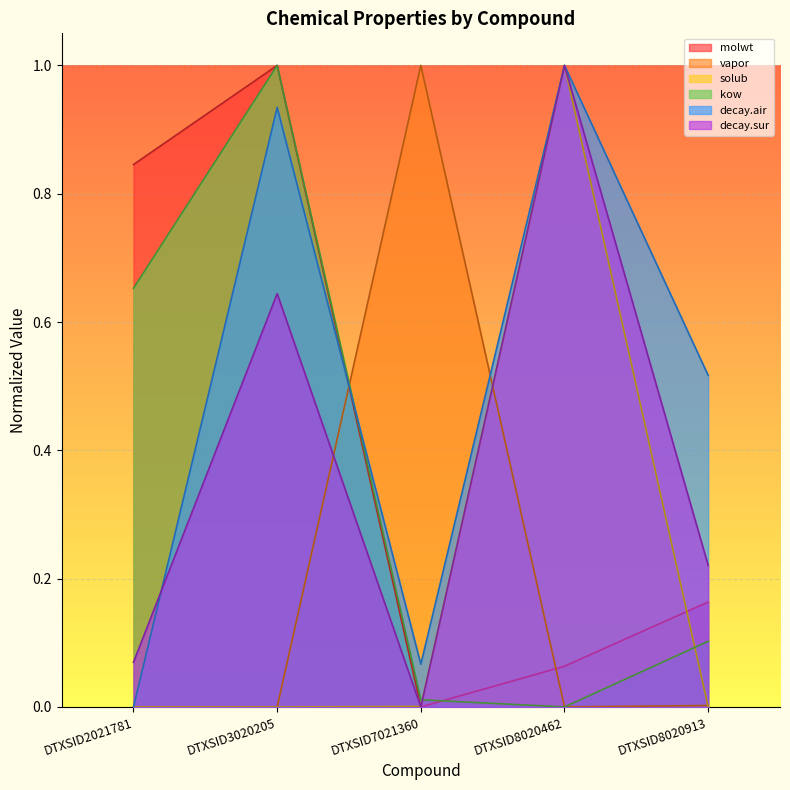

What are all the series names shown in the legend?

molwt, vapor, solub, kow, decay.air, decay.sur